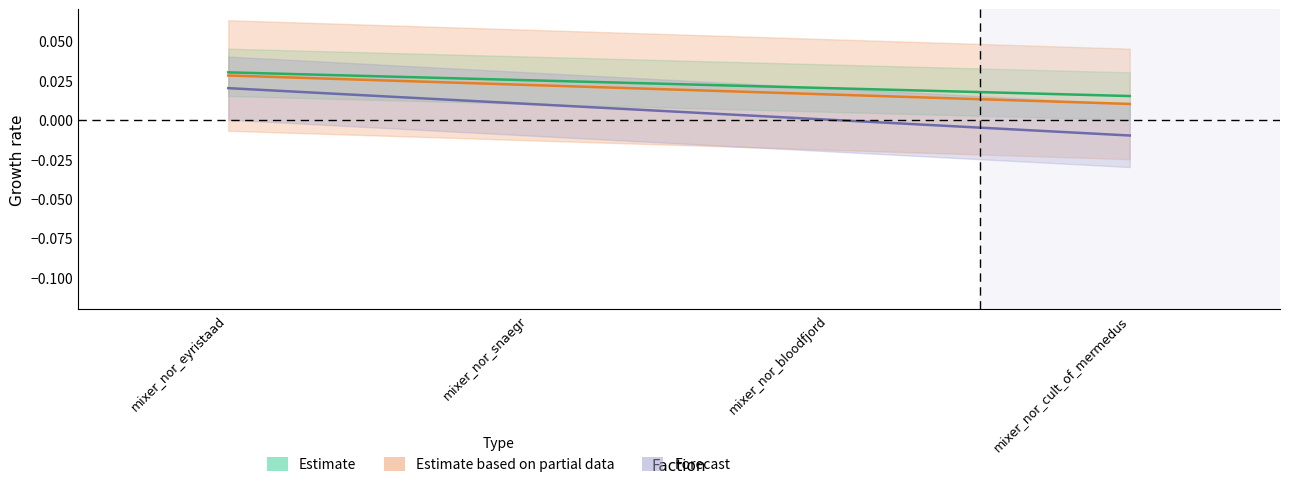

True or false: mixer_nor_eyristaad and mixer_nor_snaegr intersect in this chart.

False